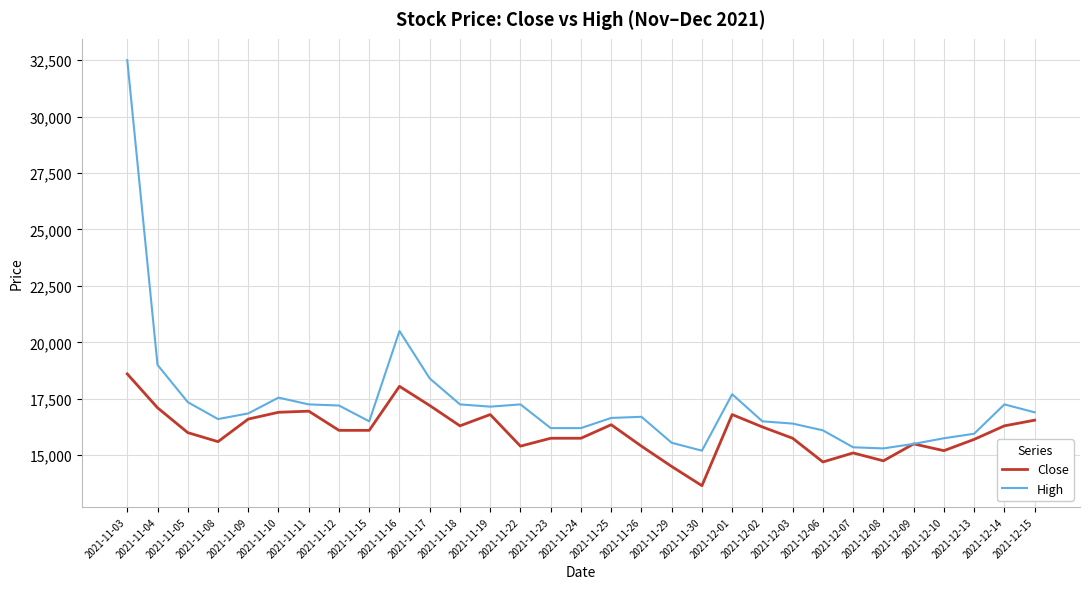

What position from the left is 2021-12-01?

21